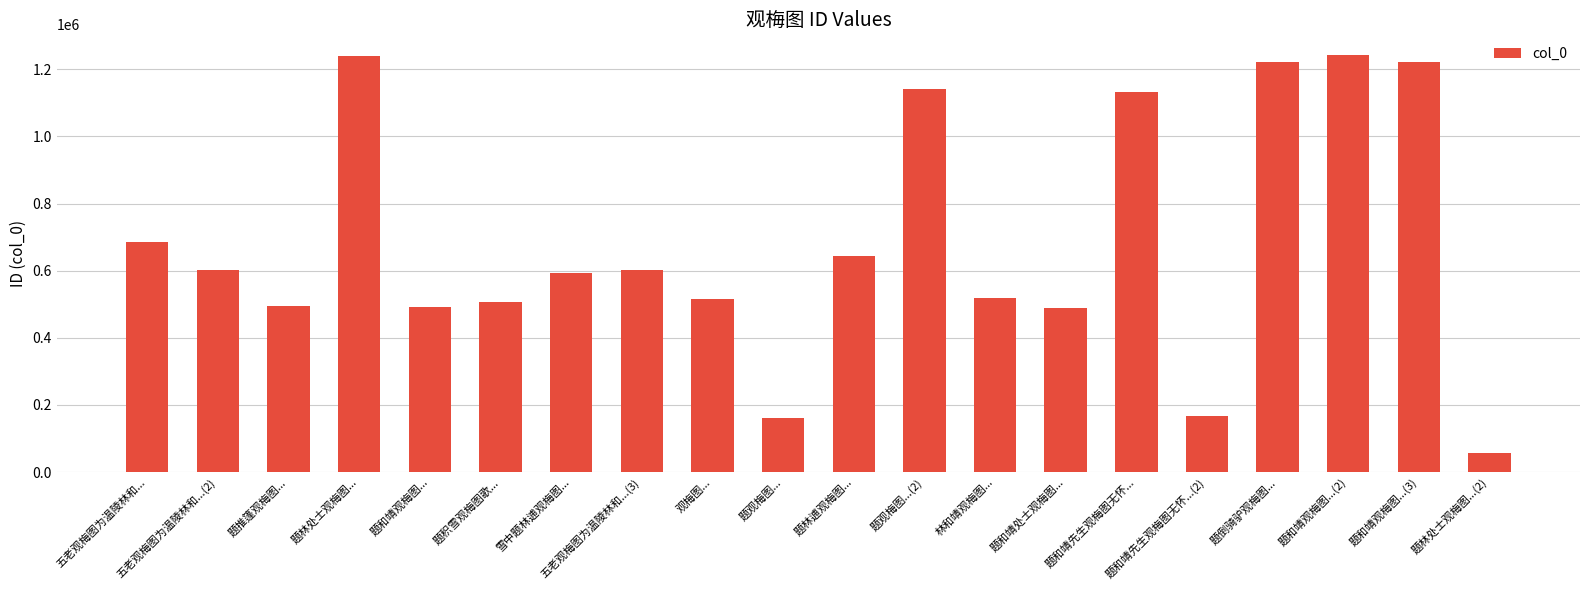

True or false: the data shows 870044 at 题林逋观梅图....

False